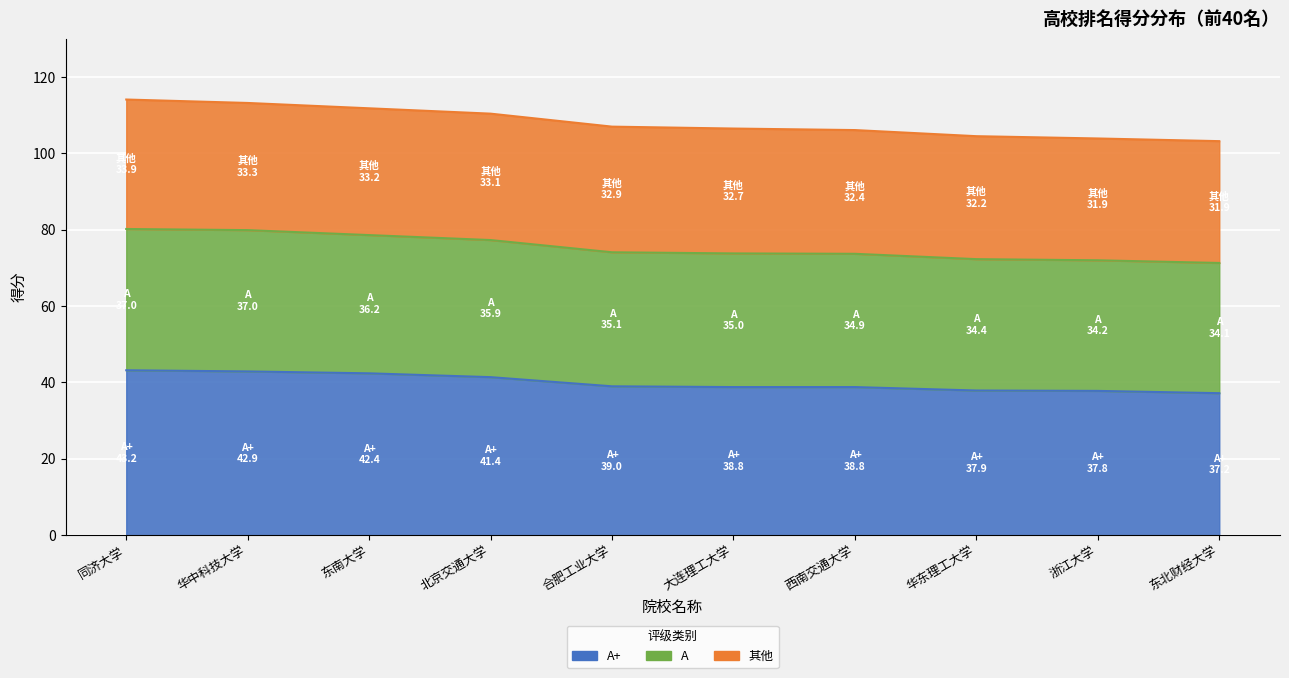

Where does the A+ series first go above 39?

同济大学